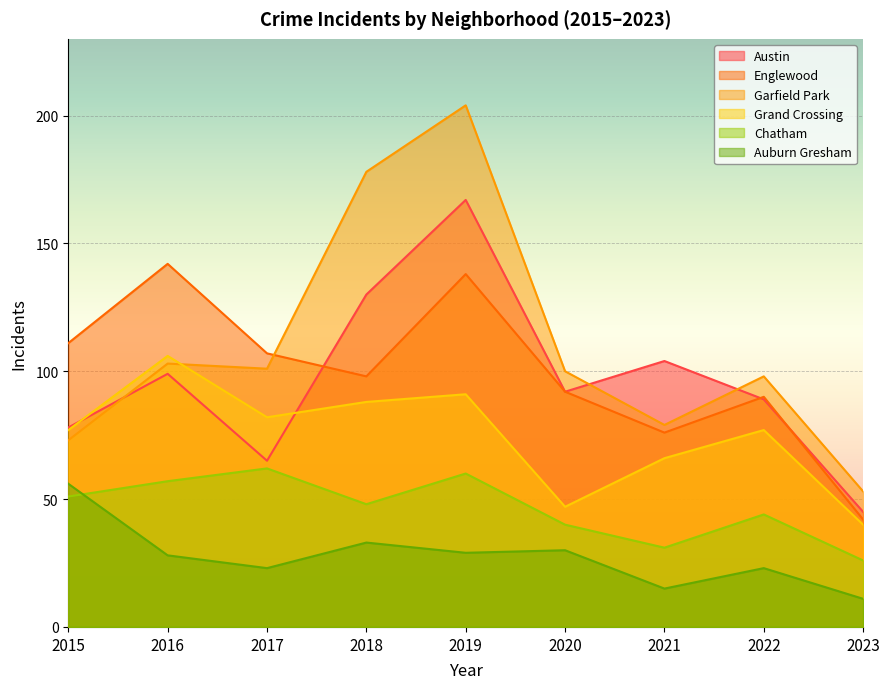

What is the difference between the highest and lowest values at 2018?

145